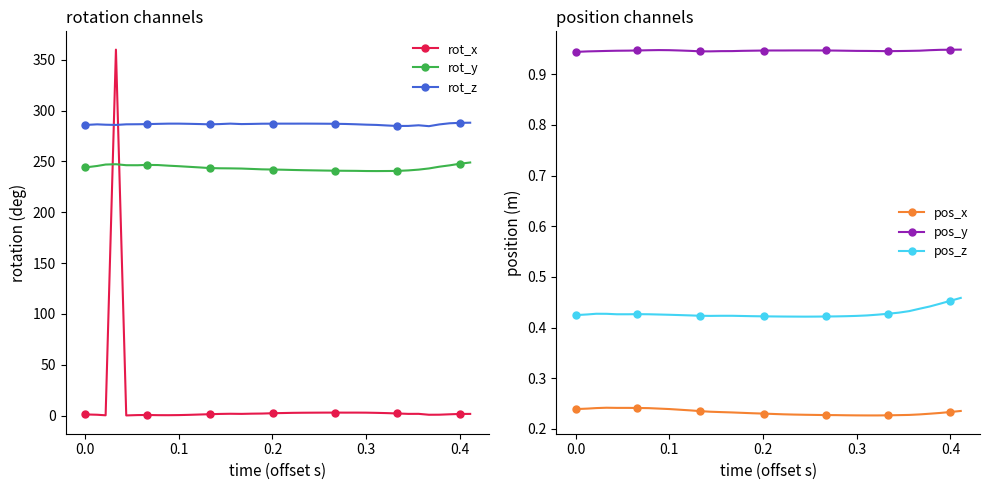

True or false: pos_x has more than 0 points higher than both neighbors.

True